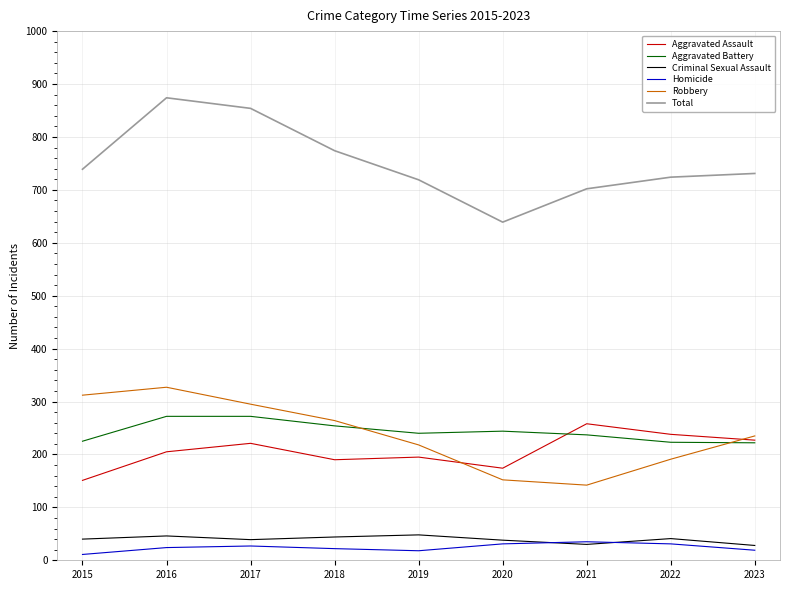

The Homicide series shows 31 at 2020. True or false?

True